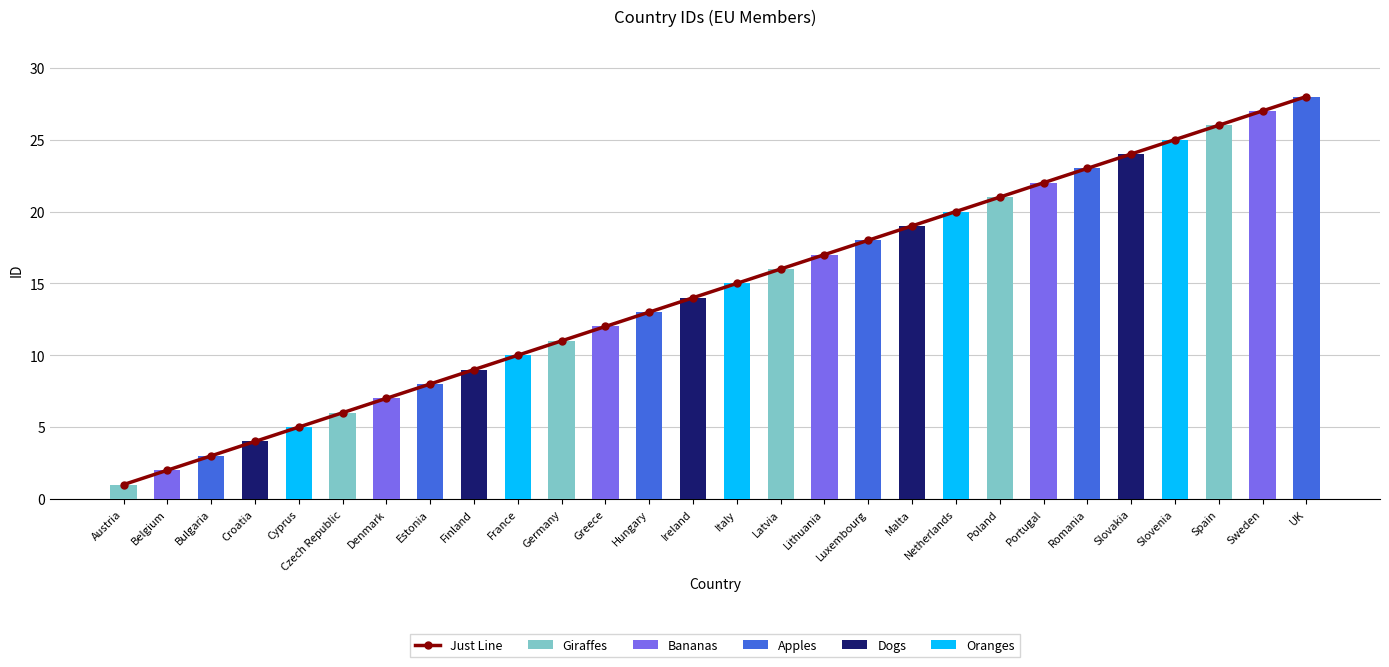

What is the label of the 9th bar from the left?

Finland